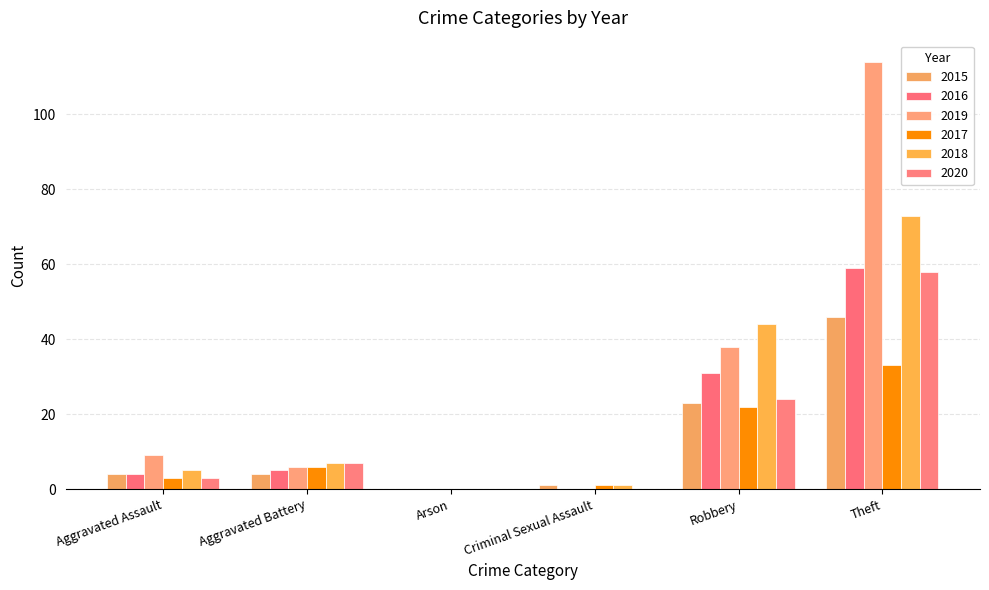

What is the spread (max minus min) of values at Criminal Sexual Assault?

1